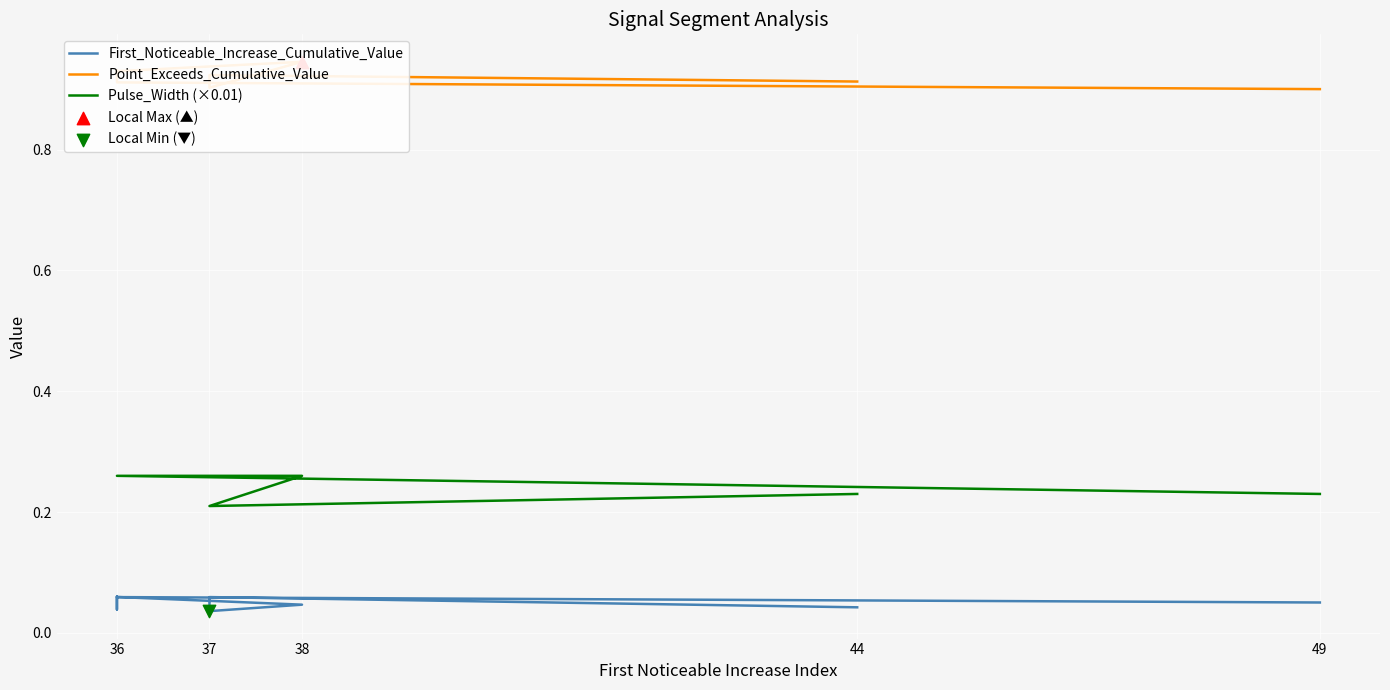

Which series contains the highest Y value?

Point_Exceeds_Cumulative_Value